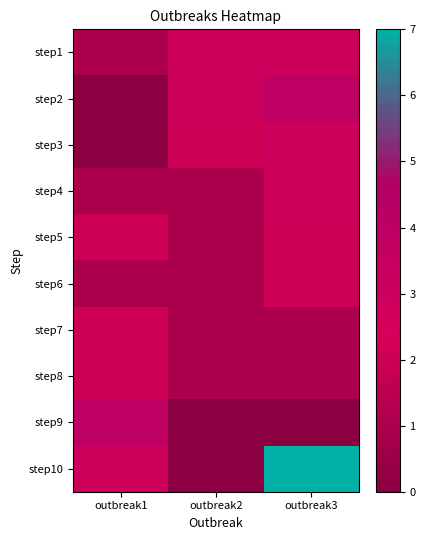

What is the maximum value shown in the chart?

7